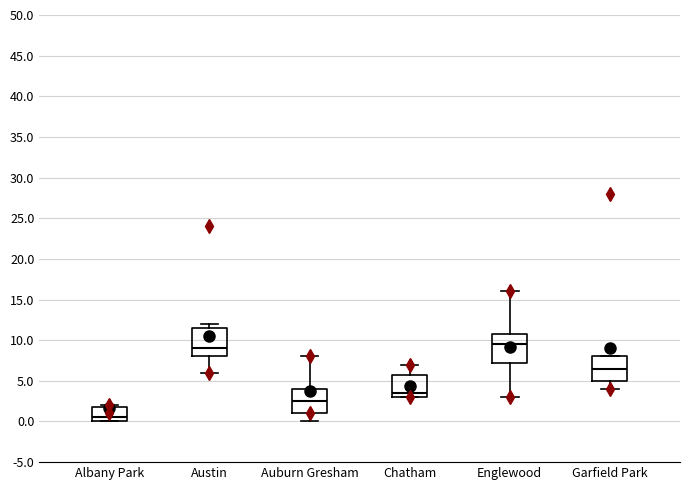

Reading left to right, transcribe this box plot: for each box, give where its median line is, the range the box spans, and where its two whiskers end, as read against the y-axis. The values are not printed on the chart, so give them approximately, as read against the axis.

Albany Park: median 0.5, box 0.0 to 2.0, whiskers 0.0 to 2.0 (just above the box's upper edge)
Austin: median 9.0, box 8.0 to 11.5, whiskers 6.0 to 12.0
Auburn Gresham: median 2.5, box 1.0 to 4.0, whiskers 0.0 to 8.0
Chatham: median 3.5, box 3.0 to 6.0, whiskers 3.0 to 7.0
Englewood: median 9.5, box 7.5 to 11.0, whiskers 3.0 to 16.0
Garfield Park: median 6.5, box 5.0 to 8.0, whiskers 4.0 to 8.0